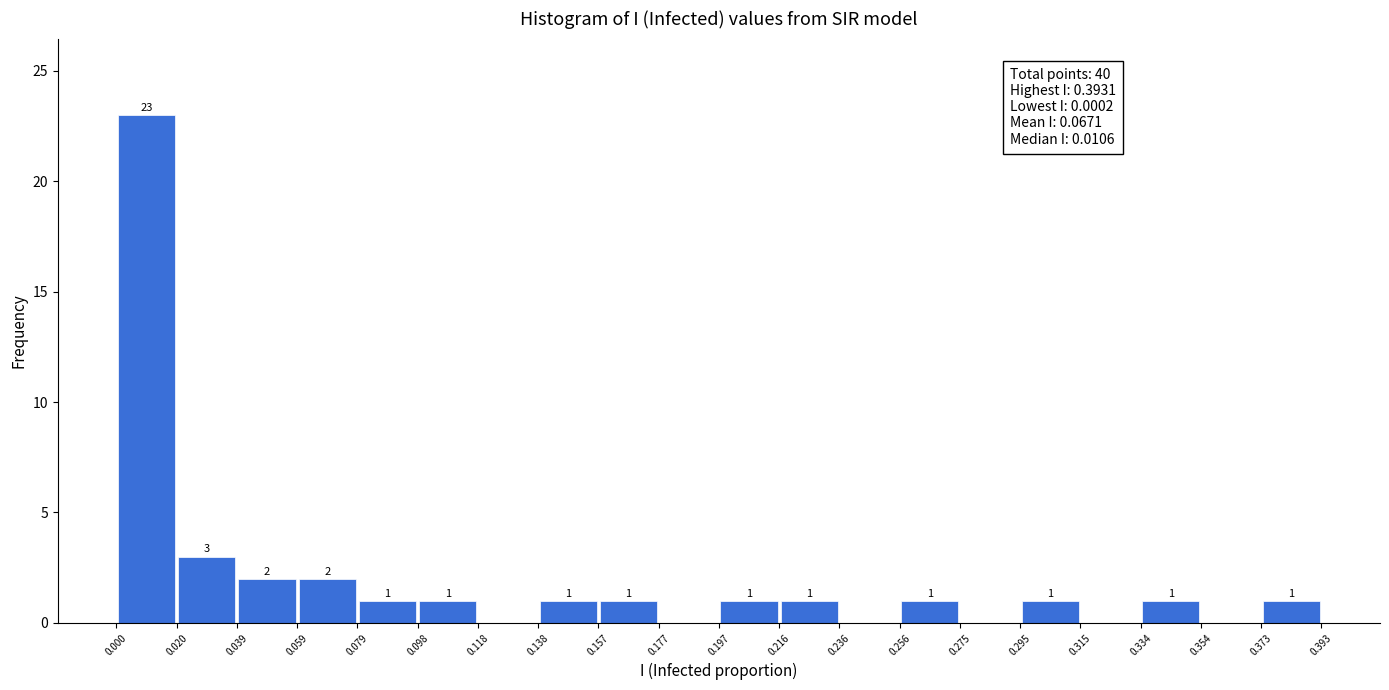

Which range on the x-axis has the tallest bar?

0.000 to 0.020